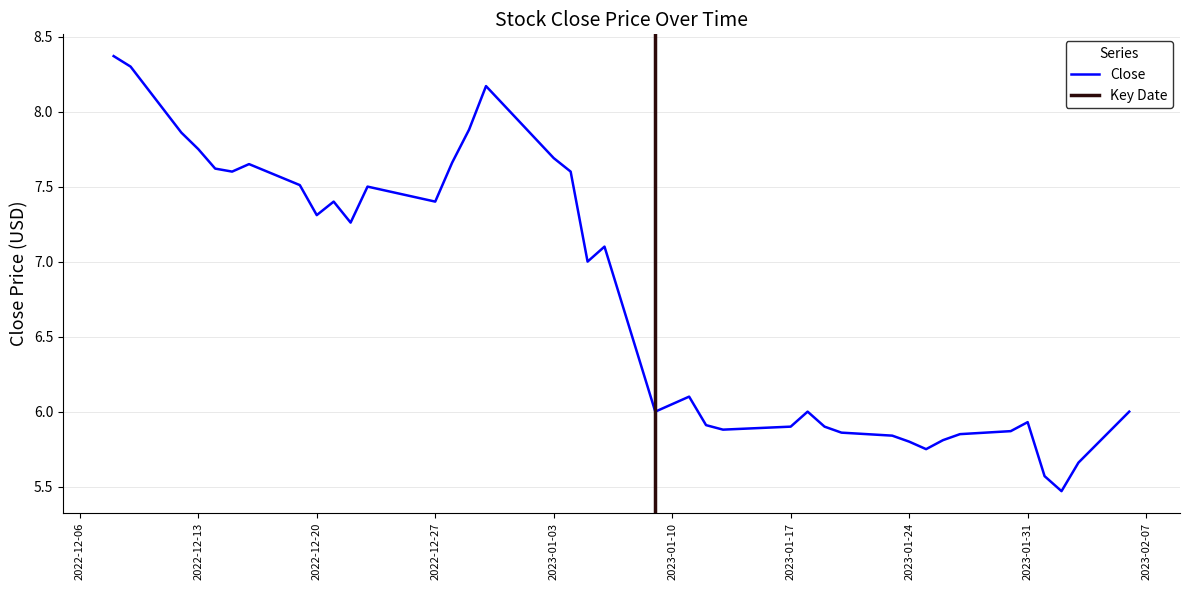

Rank the categories by value from lowest to highest.

2023-02-02, 2023-02-01, 2023-02-03, 2023-01-25, 2023-01-24, 2023-01-26, 2023-01-23, 2023-01-27, 2023-01-20, 2023-01-30, 2023-01-13, 2023-01-17, 2023-01-19, 2023-01-12, 2023-01-31, 2023-01-09, 2023-01-18, 2023-02-06, 2023-01-10, 2023-01-11, 2023-01-05, 2023-01-06, 2022-12-22, 2022-12-20, 2022-12-21, 2022-12-27, 2022-12-23, 2022-12-19, 2022-12-15, 2023-01-04, 2022-12-14, 2022-12-16, 2022-12-28, 2023-01-03, 2022-12-13, 2022-12-12, 2022-12-29, 2022-12-30, 2022-12-09, 2022-12-08